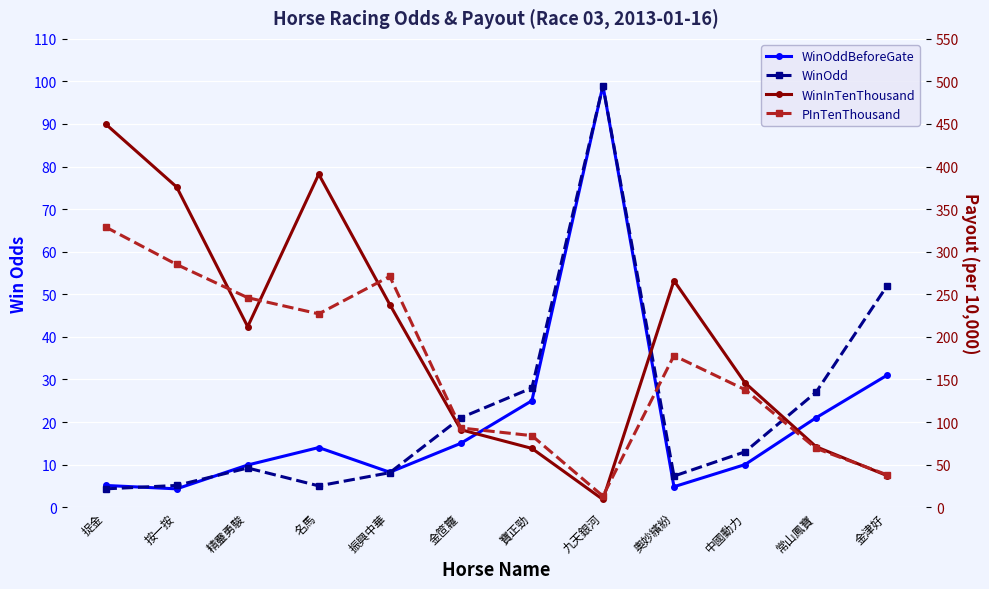

What are all the series names shown in the legend?

WinOddBeforeGate, WinOdd, WinInTenThousand, PInTenThousand